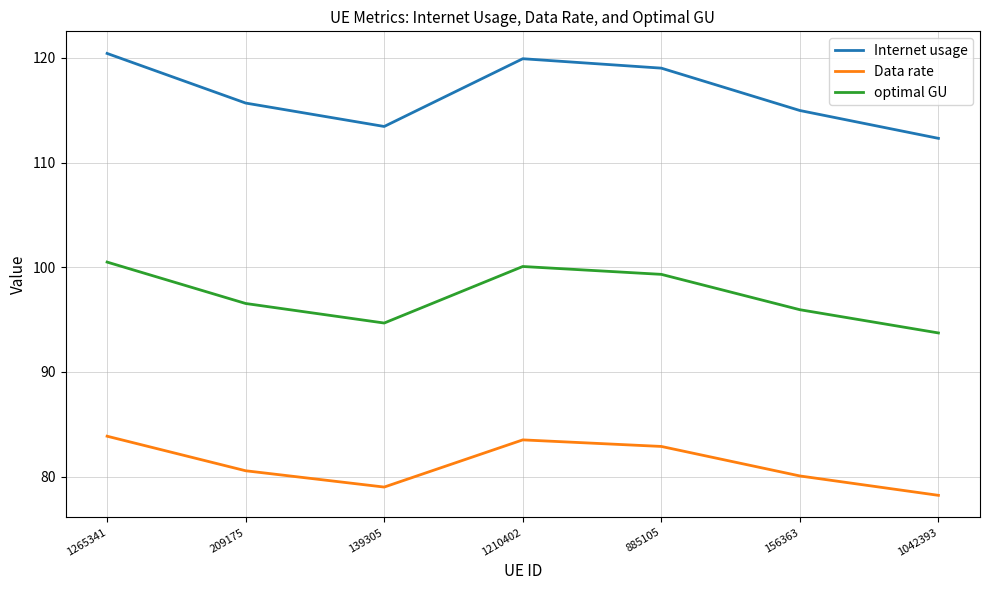

True or false: Data rate and Internet usage cross at least once.

False